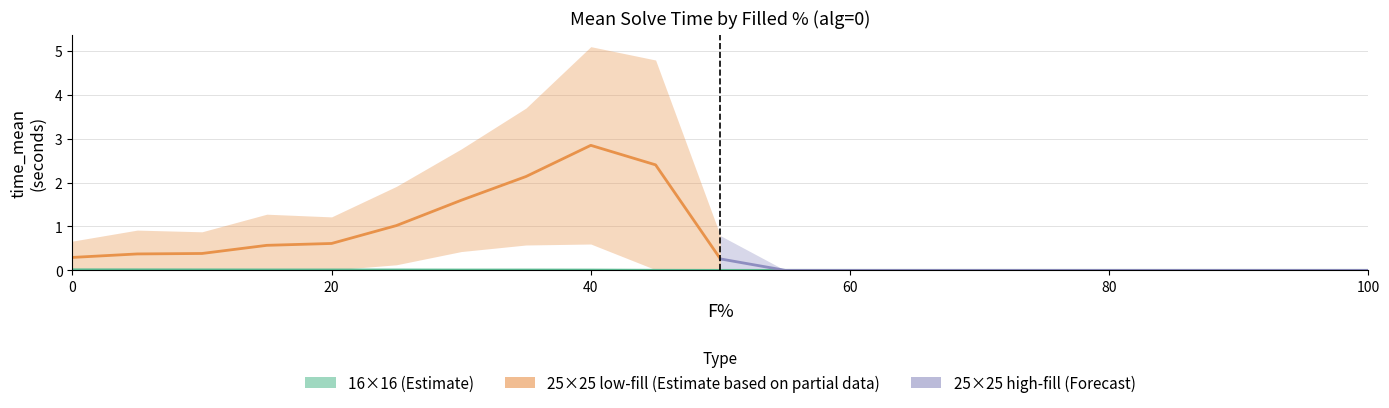

In 25x25_std, how many points are lower than both neighbors (excluding endpoints)?

3